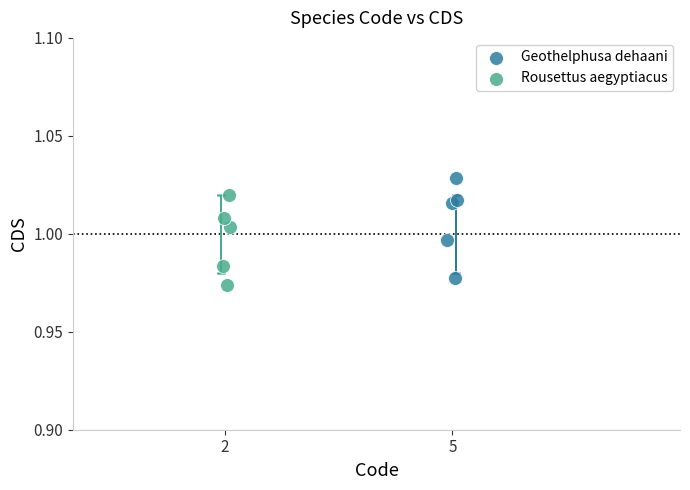

Which series reaches the maximum Y coordinate?

Geothelphusa dehaani